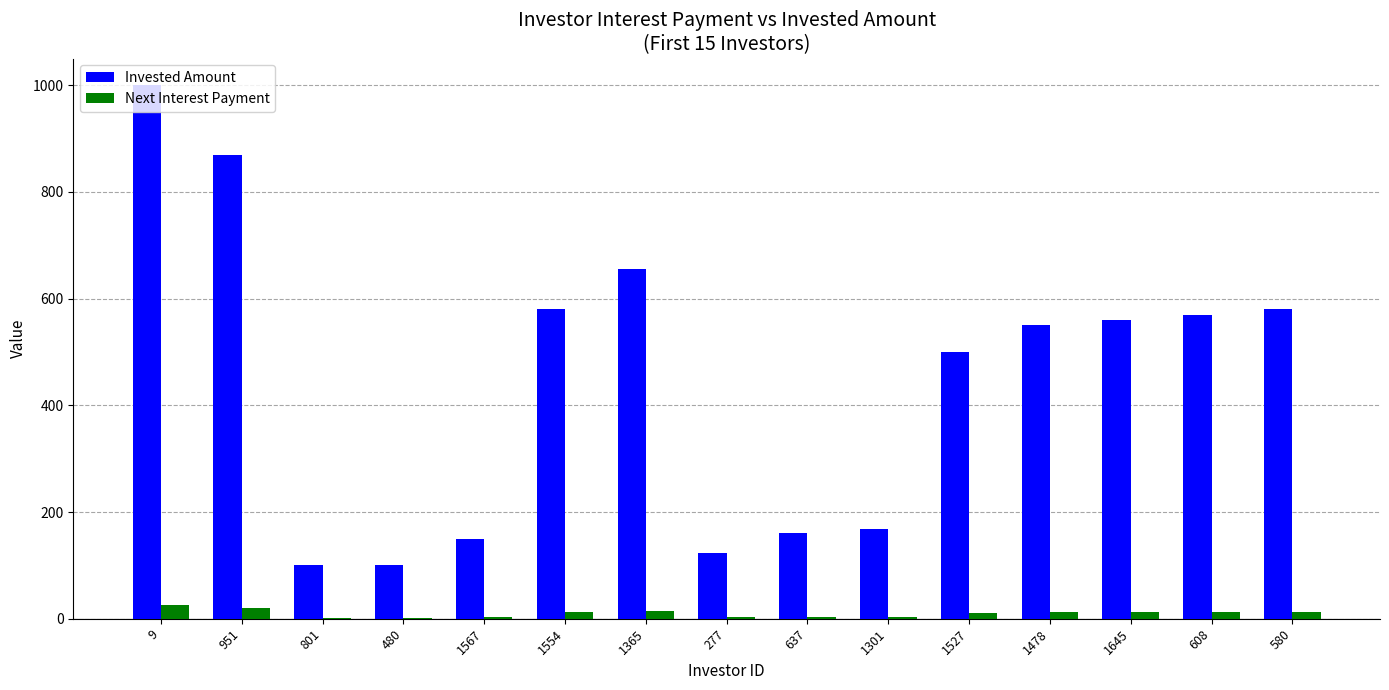

Where does the Invested Amount series first go above 550?

9